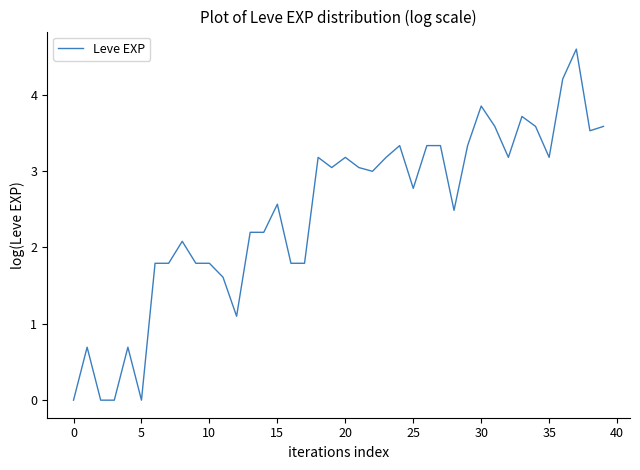

How many points are higher than both their immediate neighbors (excluding endpoints)?

10